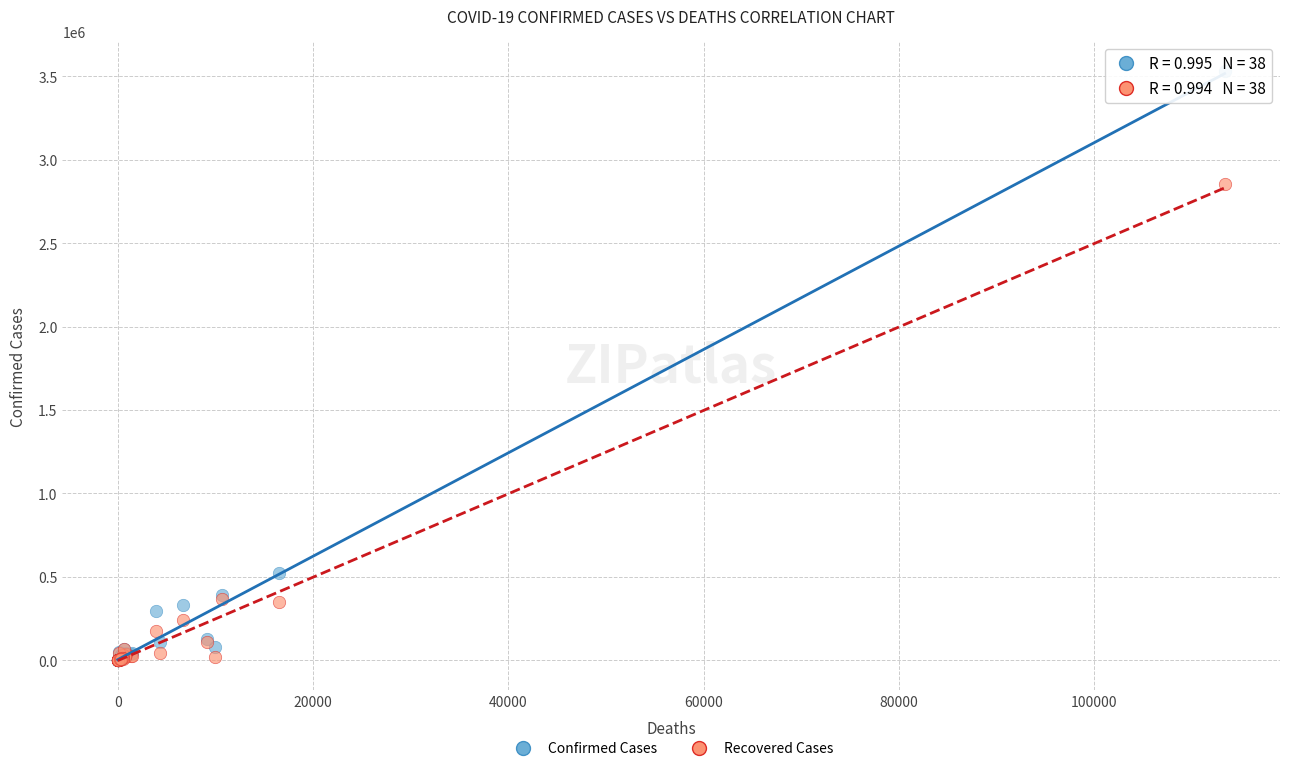

In the Recovered Cases series, what Y value is closest to 1427800?

367897